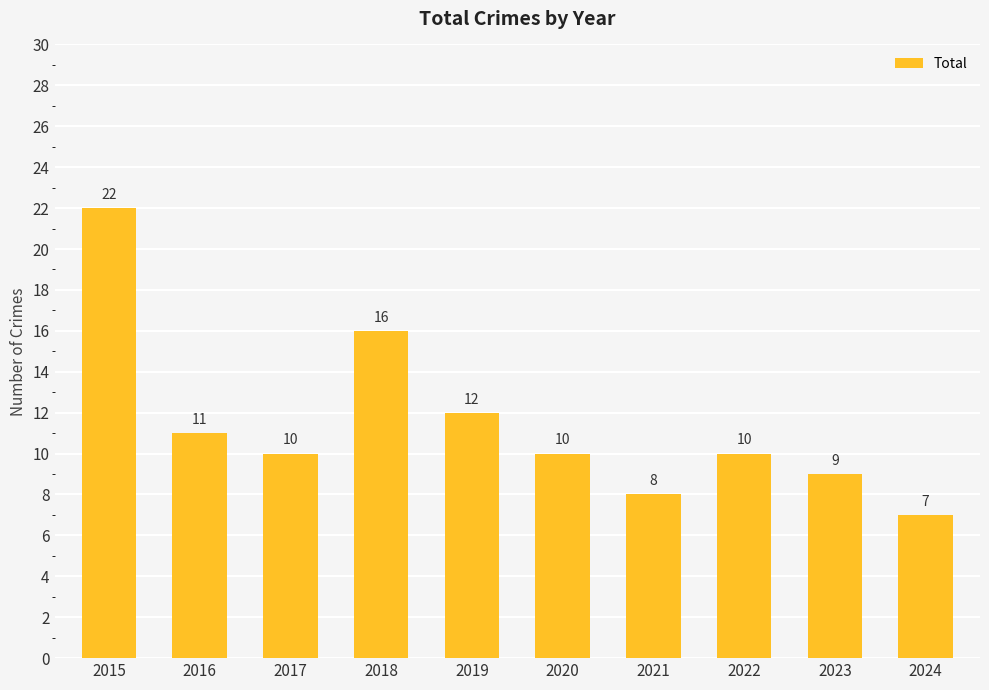

How many distinct data groups are displayed?

1